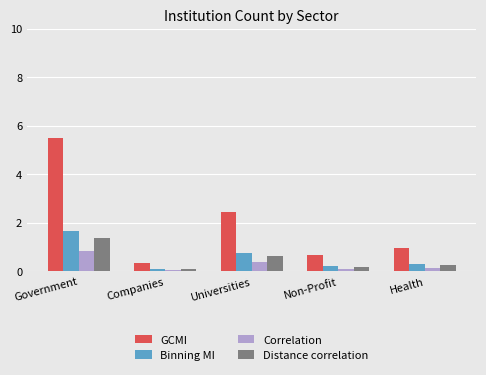

How many groups of bars are there?

5